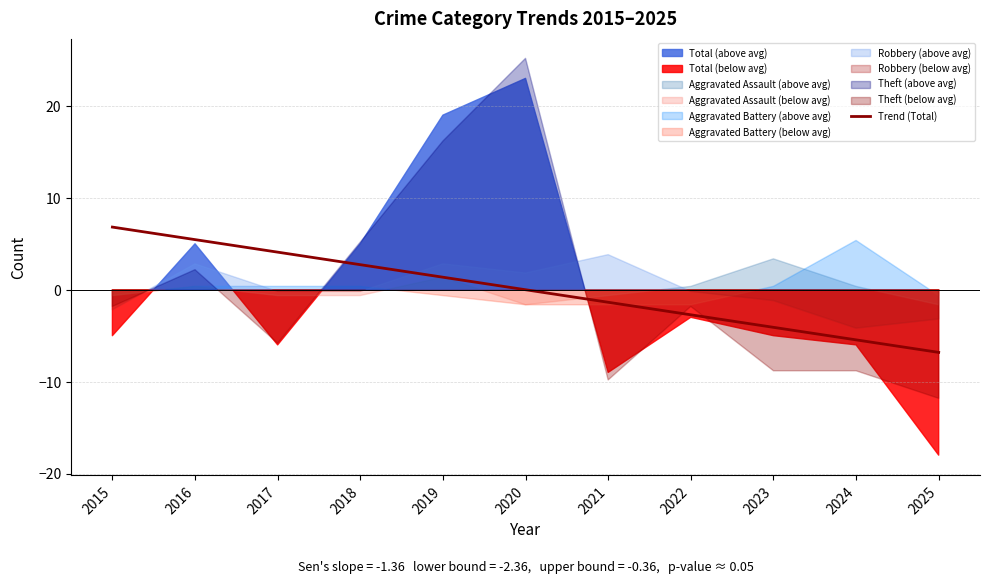

The value at 2019 is 0.6. True or false?

False